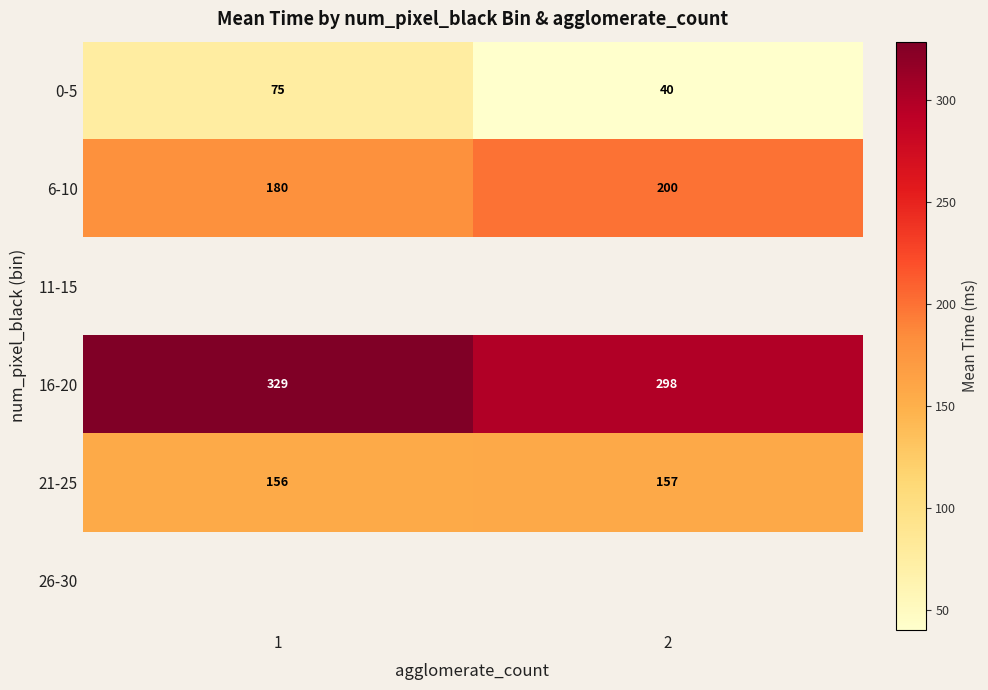

Is the value of 0-5 at 1 greater than the value of 6-10 at 2?

No